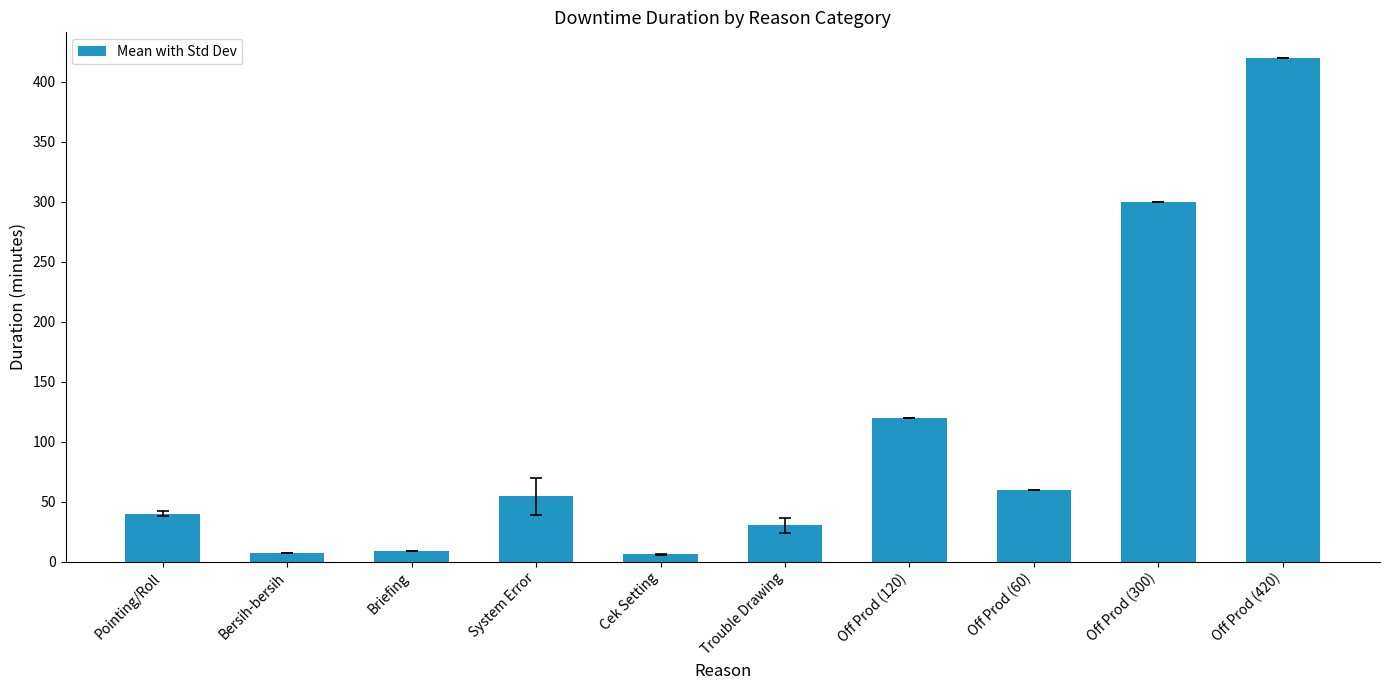

What is the maximum value shown in the chart?

420.0